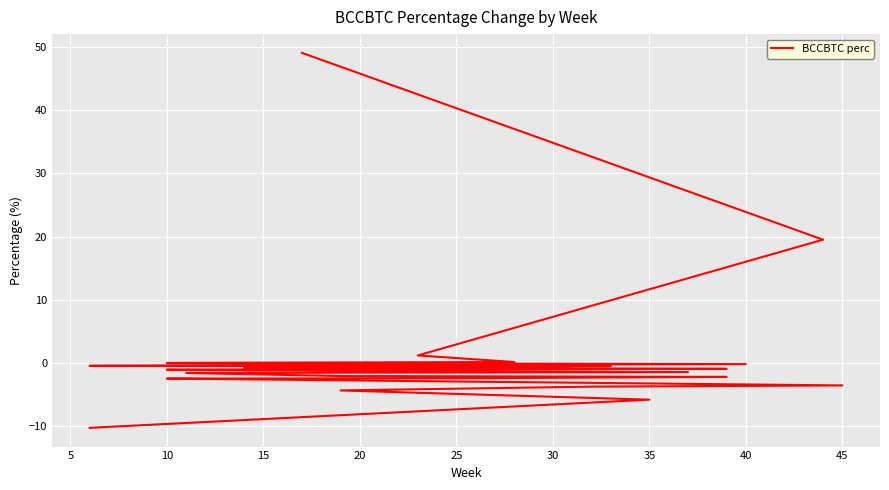

What is the sum of the values at 20 and 10?

1.2